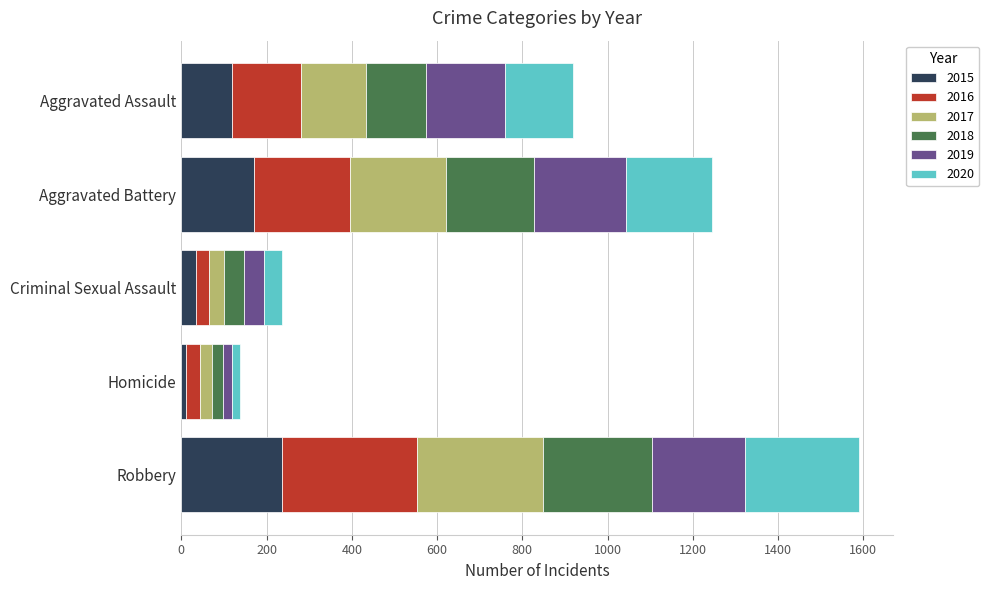

Is it true that 2015 equals 119 at Aggravated Assault?

True